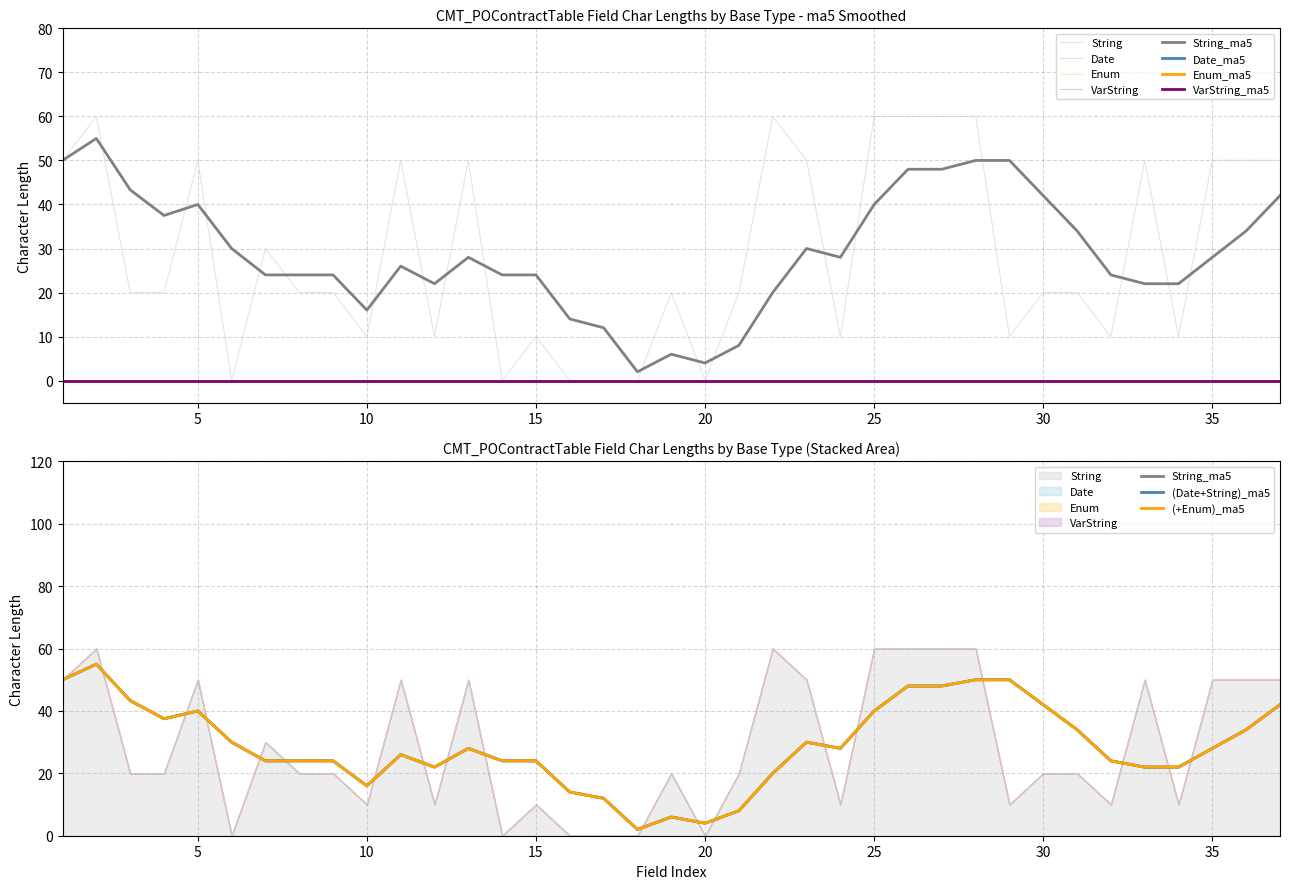

Is it true that Enum equals 0 at 6?

True